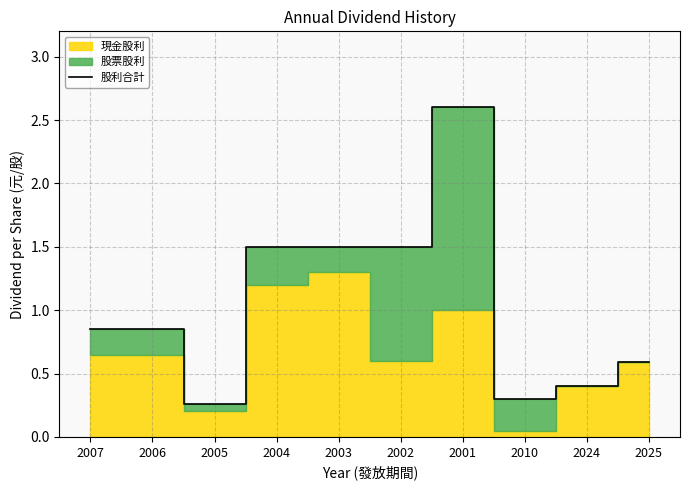

True or false: the data has more than 1 interior local peaks.

False